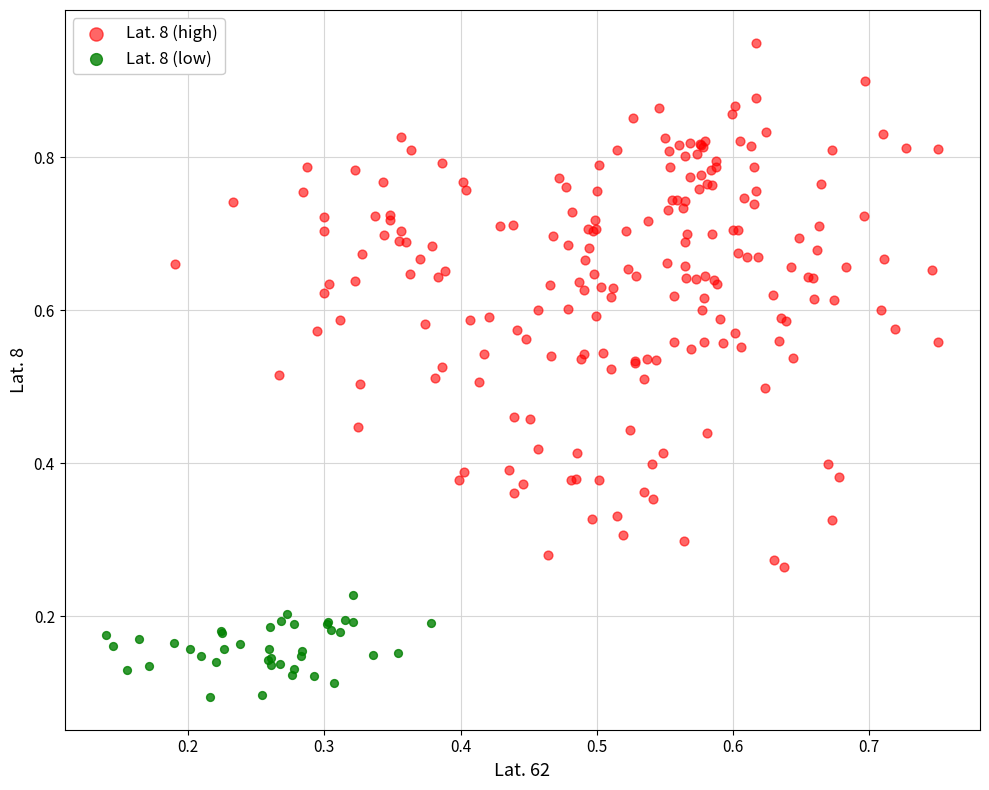

What are all the series names shown in the legend?

Lat. 8 (high), Lat. 8 (low)